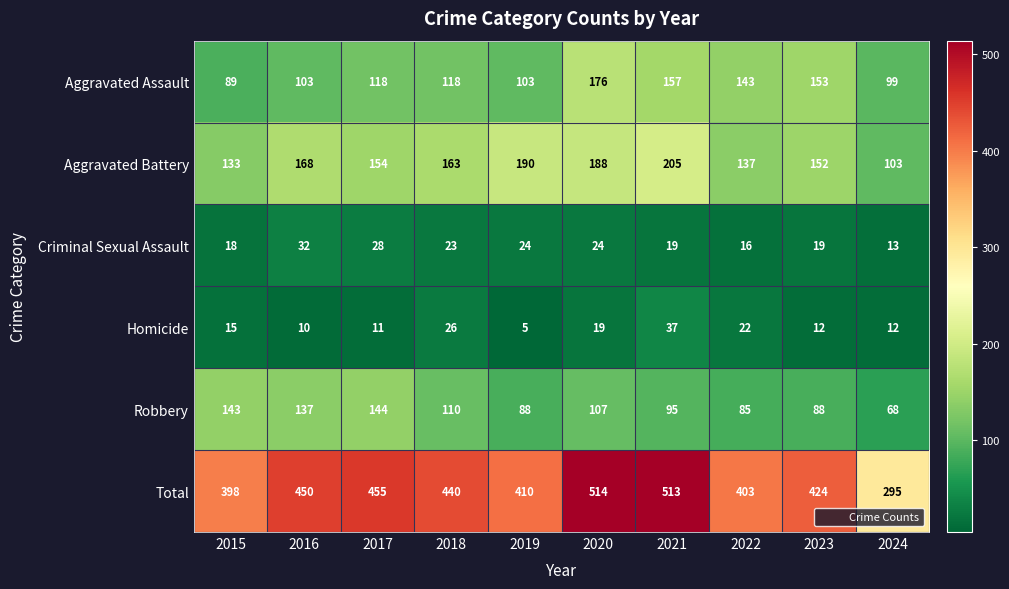

Which series has the largest range (max minus min)?

Total